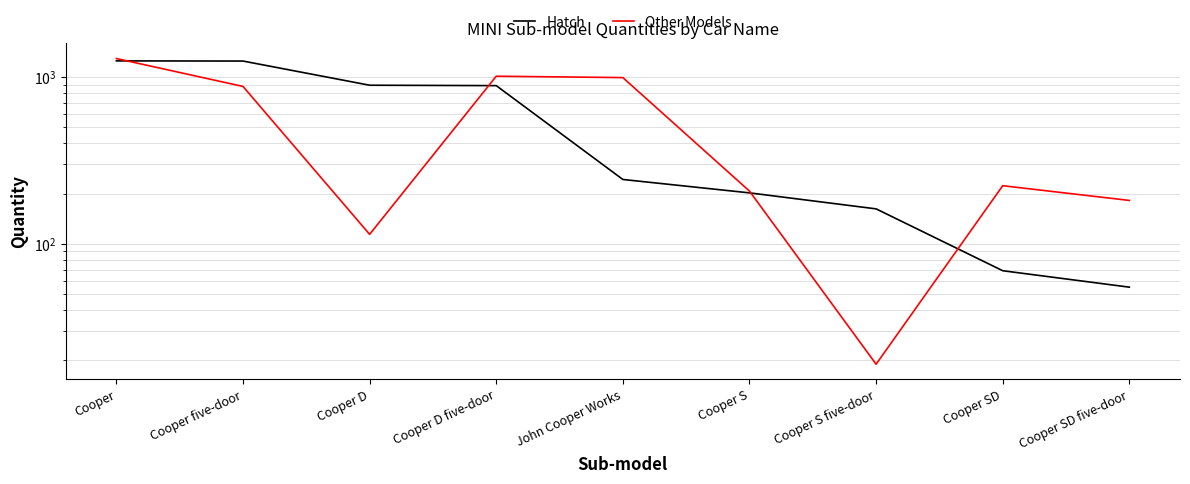

Rank the series at Cooper five-door from highest to lowest value.

Hatch, Other Models